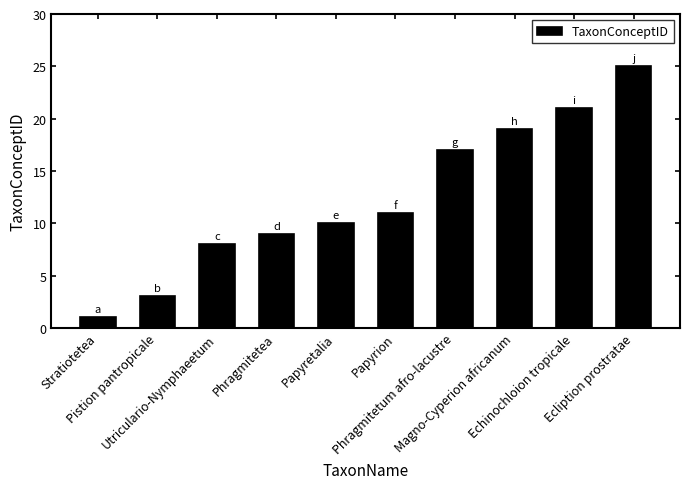

Which label corresponds to the smallest value in the chart?

Stratiotetea